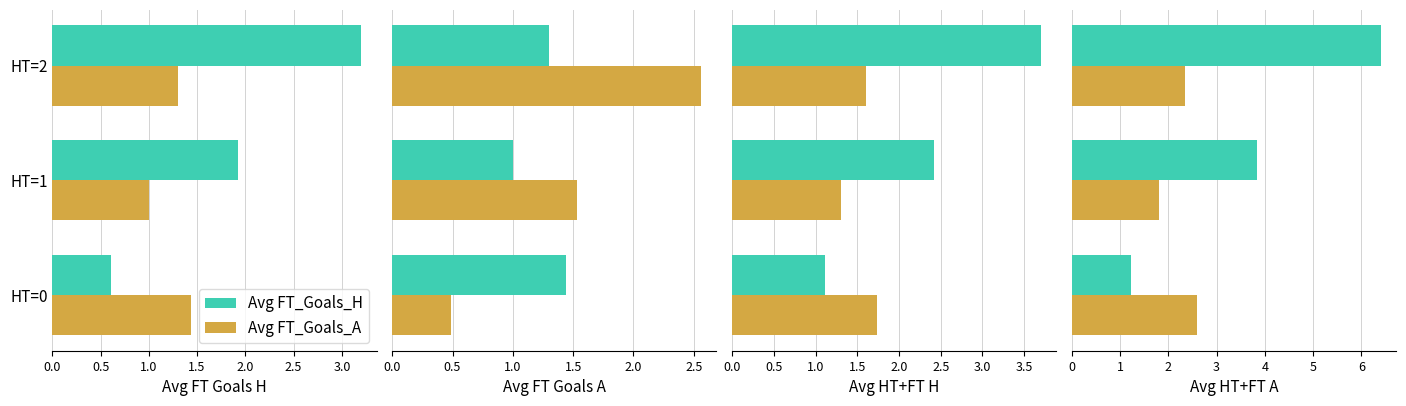

What position from the left is 0.0?

1